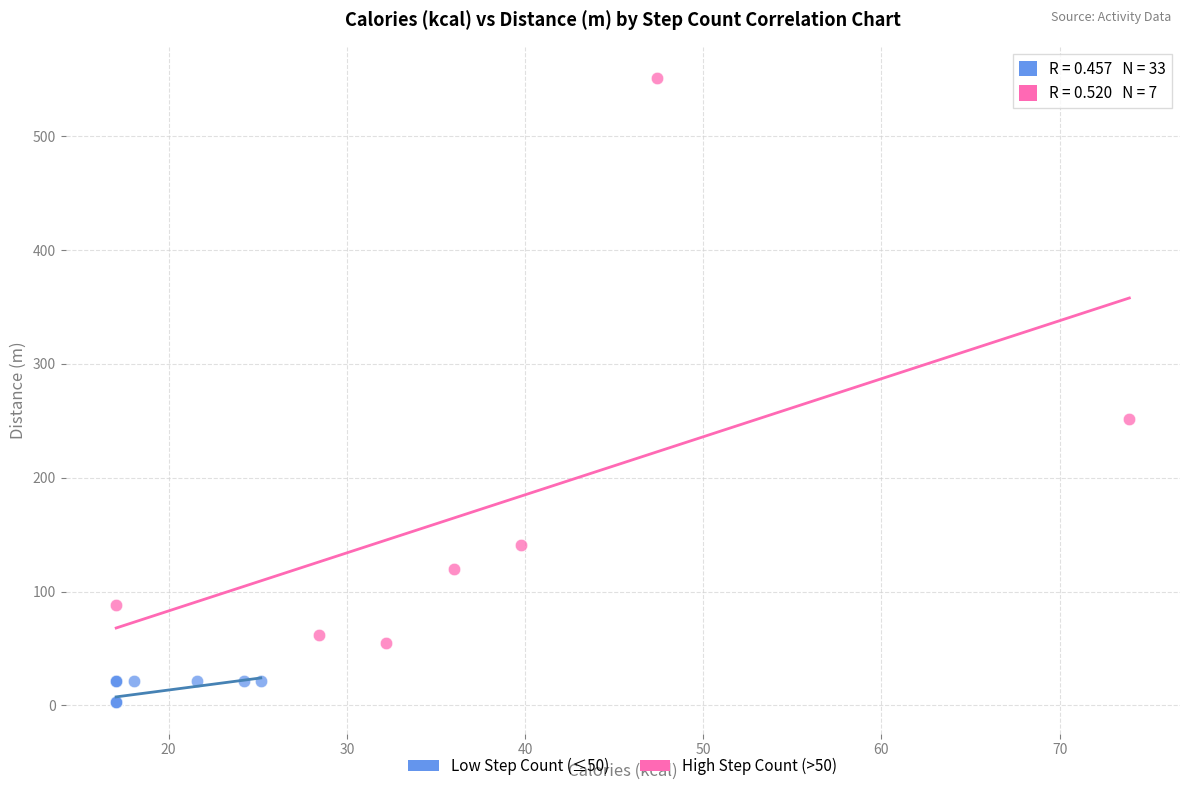

Which series contains the lowest Y value?

Low Step Count (≤50)